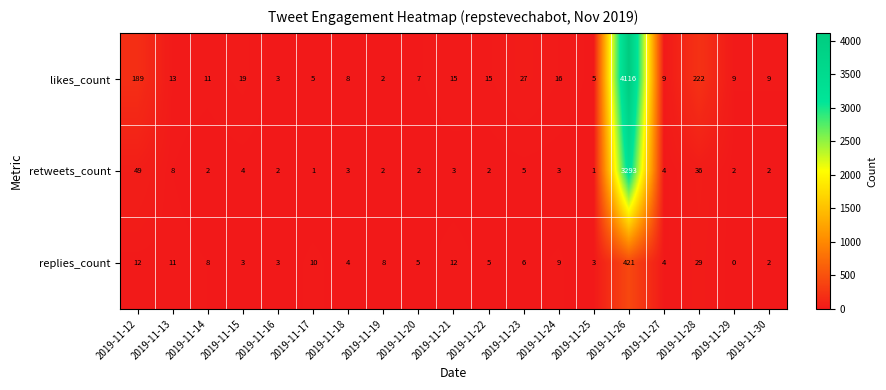

Count the number of categories in the chart.

19